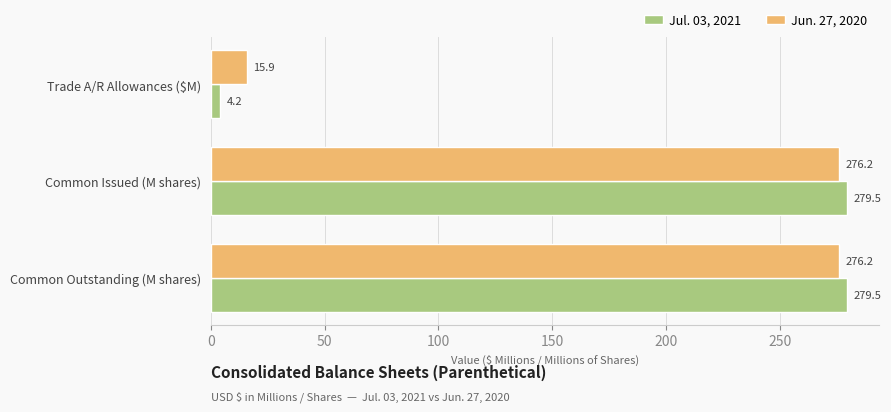

True or false: Jul. 03, 2021 has a value of 485.9 at Common Issued (M shares).

False